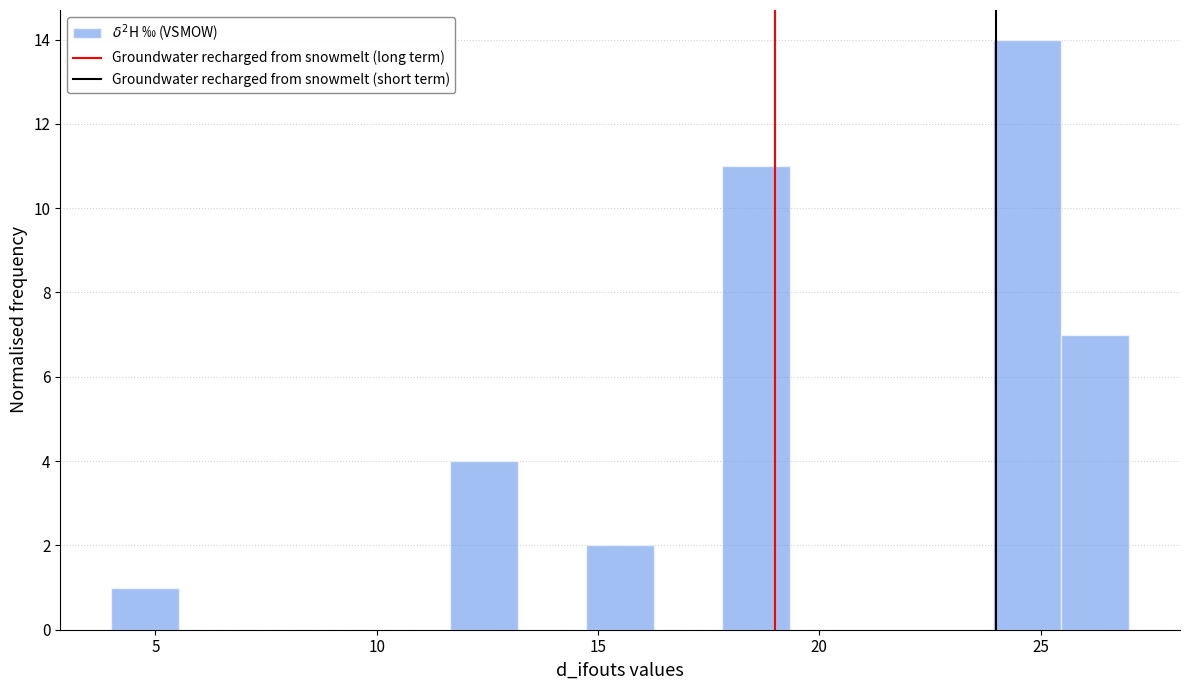

Read against the x-axis, roughly where is the centre of the tallest bar?

24.5